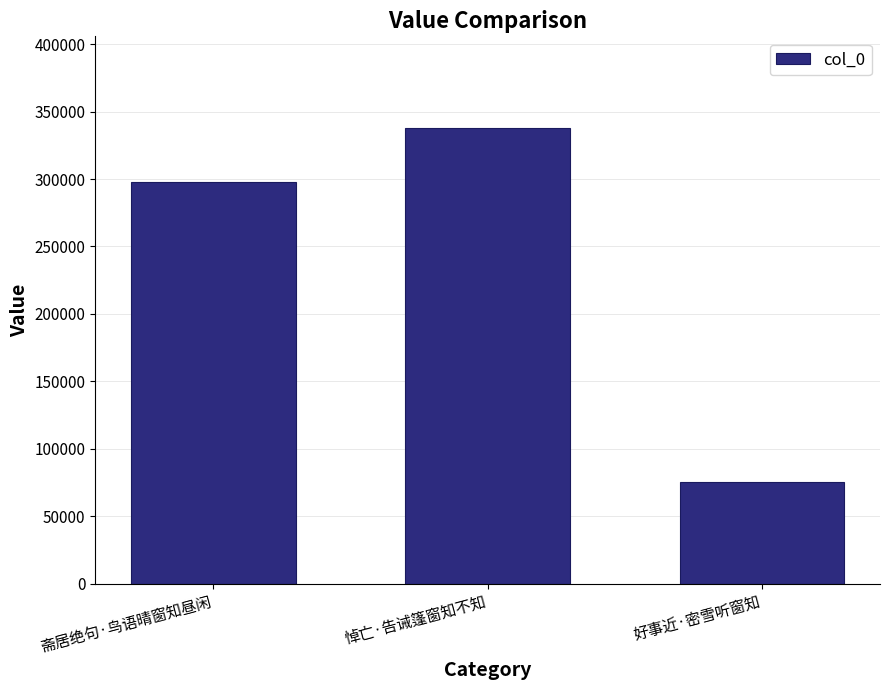

True or false: the data shows 338142 at 悼亡·告诫篷窗知不知.

True